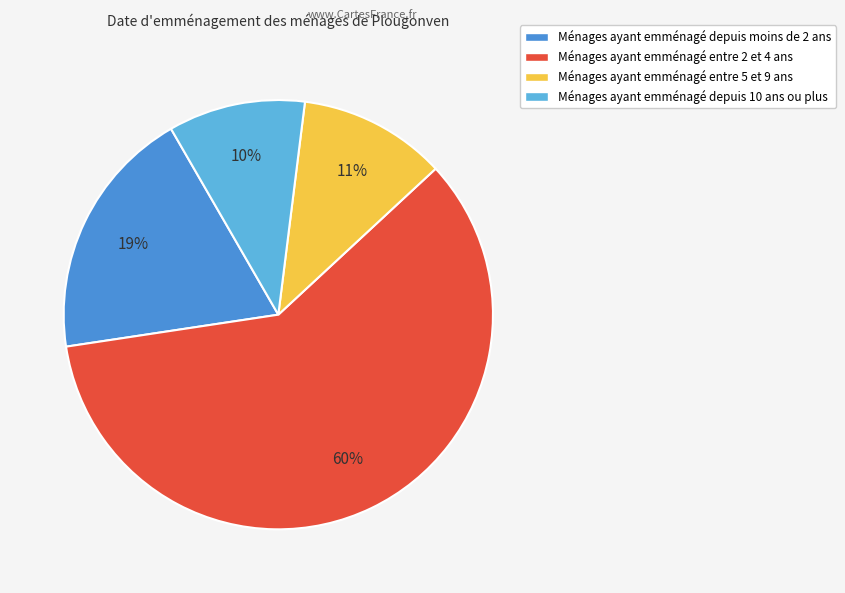

Approximately how many times larger is the value at Ménages ayant emménagé entre 5 et 9 ans compared to Ménages ayant emménagé depuis moins de 2 ans?

0.6